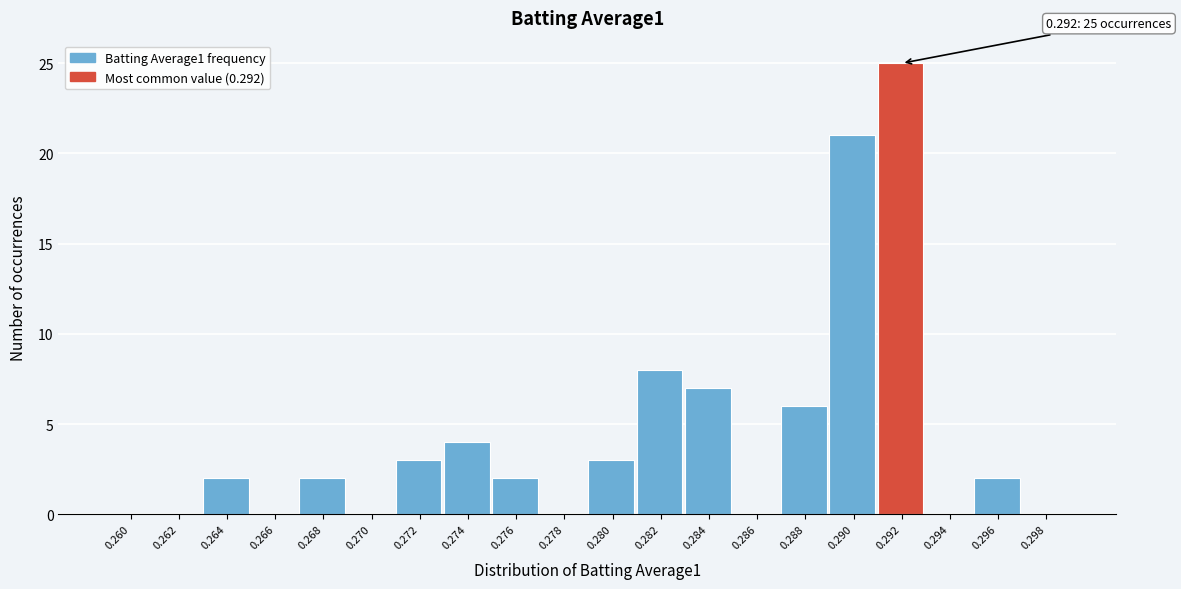

Reading right to left, what are all the values shown in this chart?

0.298=0	0.296=2	0.294=0	0.292=25	0.290=21	0.288=6	0.286=0	0.284=7	0.282=8	0.280=3	0.278=0	0.276=2	0.274=4	0.272=3	0.270=0	0.268=2	0.266=0	0.264=2	0.262=0	0.260=0